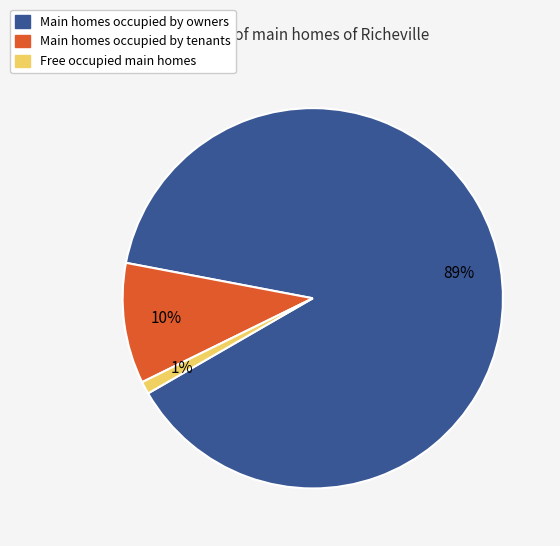

To the nearest percent, what is the difference between the largest and smallest slice percentages?

88%